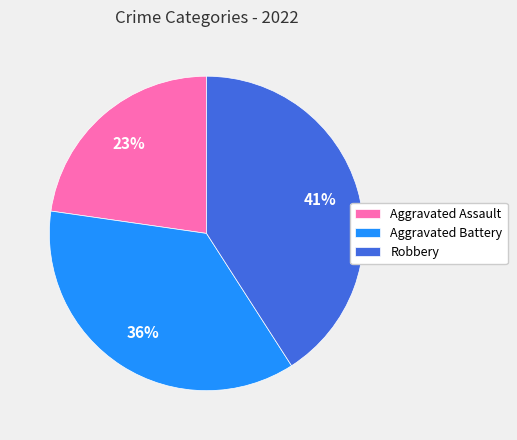

To the nearest percent, what is the average slice percentage?

33%